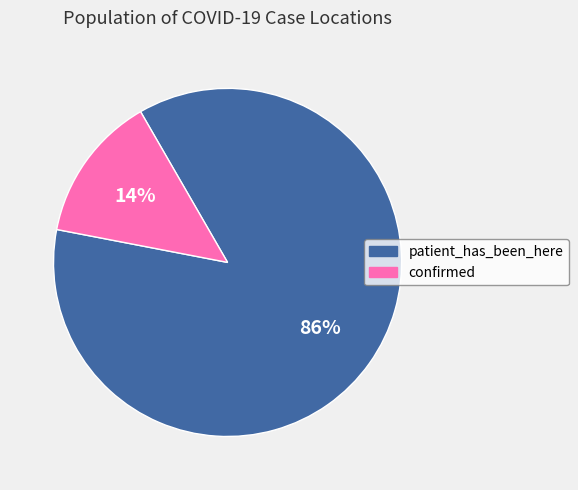

To the nearest percent, what is the combined percentage of confirmed and patient_has_been_here?

100%